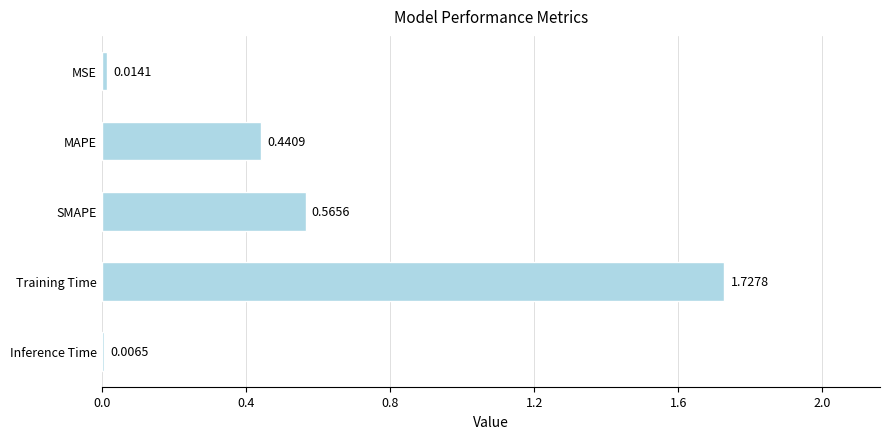

What is the label of the 4th bar from the top?

Training Time